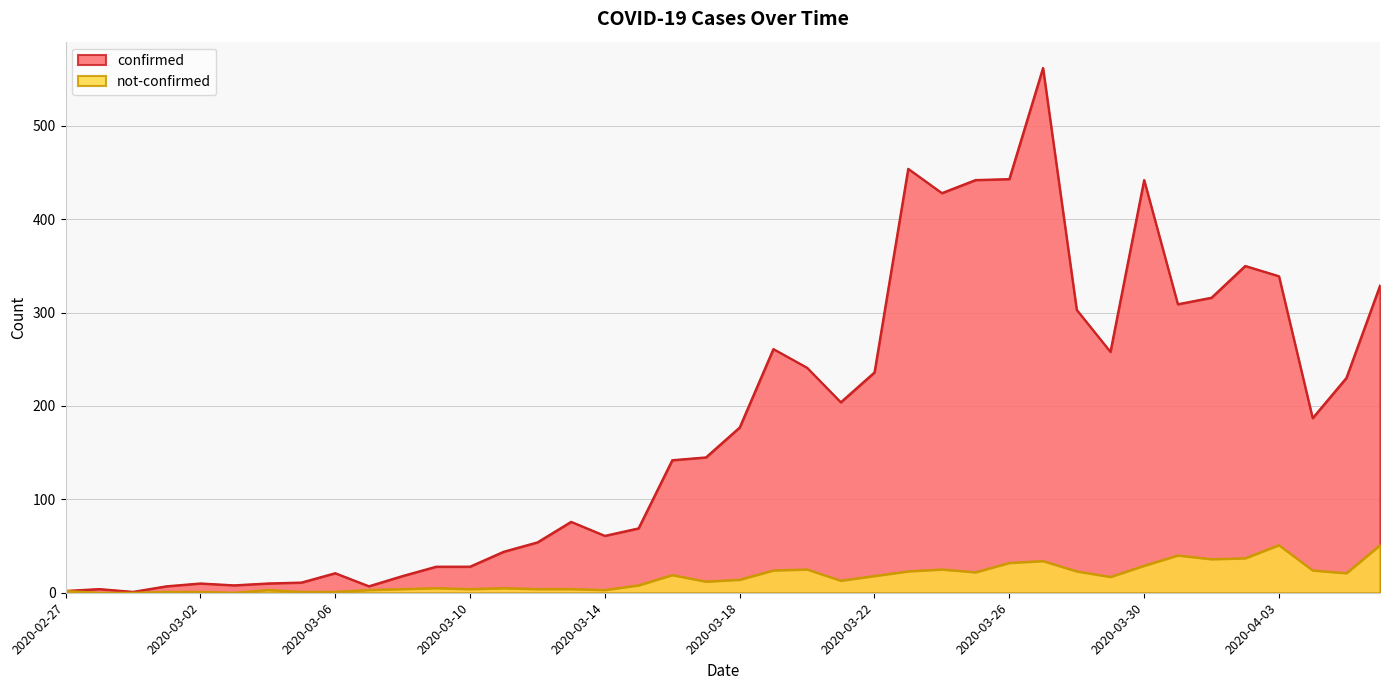

At which category does confirmed reach its first local valley?

2020-02-29